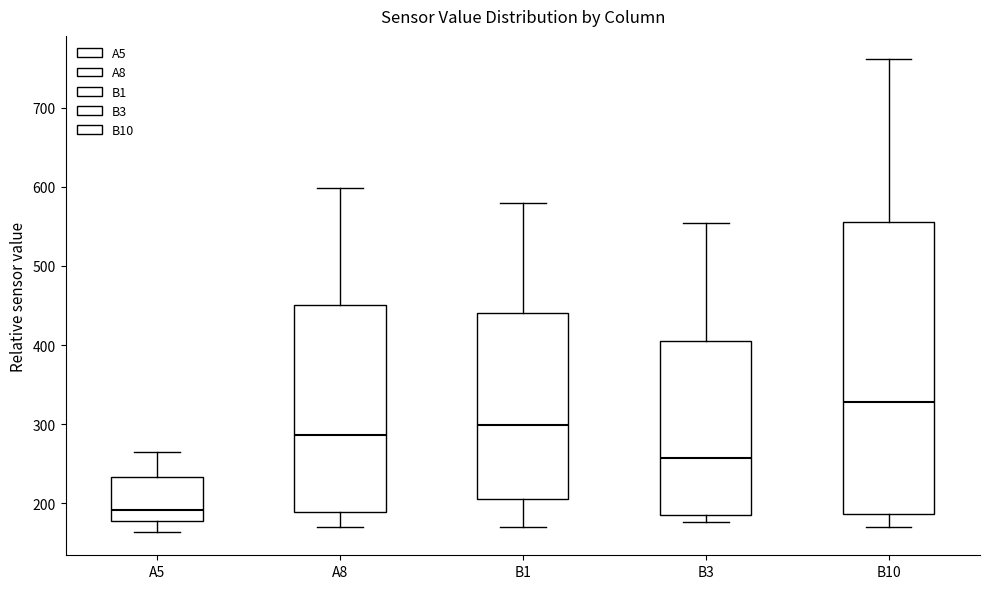

Reading left to right, transcribe this box plot: for each box, give where its median line is, the range the box spans, and where its two whiskers end, as read against the y-axis. The values are not printed on the chart, so give them approximately, as read against the axis.

A5: median 190, box 180 to 230, whiskers 160 to 270
A8: median 290, box 190 to 450, whiskers 170 to 600
B1: median 300, box 210 to 440, whiskers 170 to 580
B3: median 260, box 190 to 410, whiskers 180 to 550
B10: median 330, box 190 to 560, whiskers 170 to 760